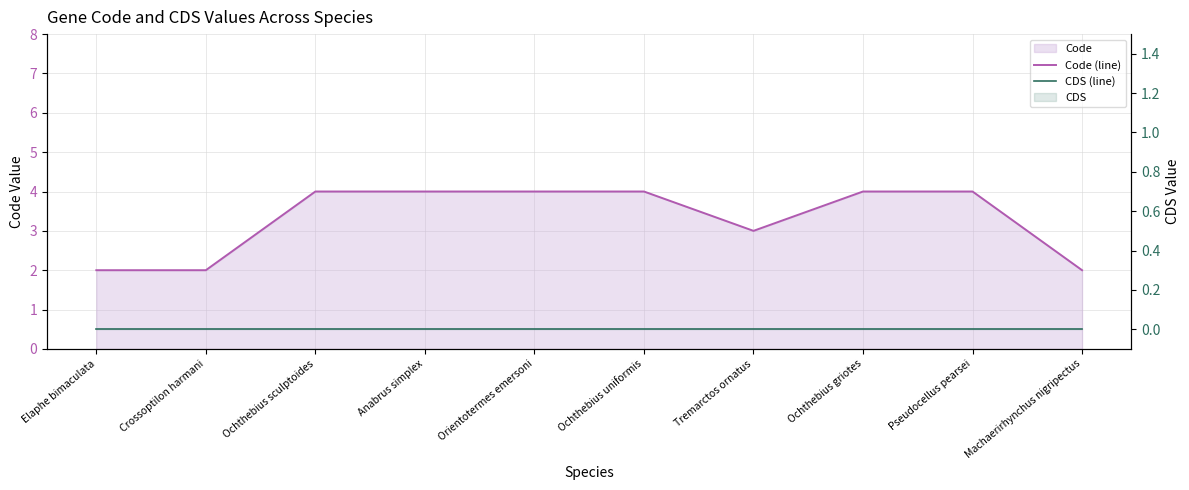

What is the difference between the maximum and minimum values in the Code (line) series?

2